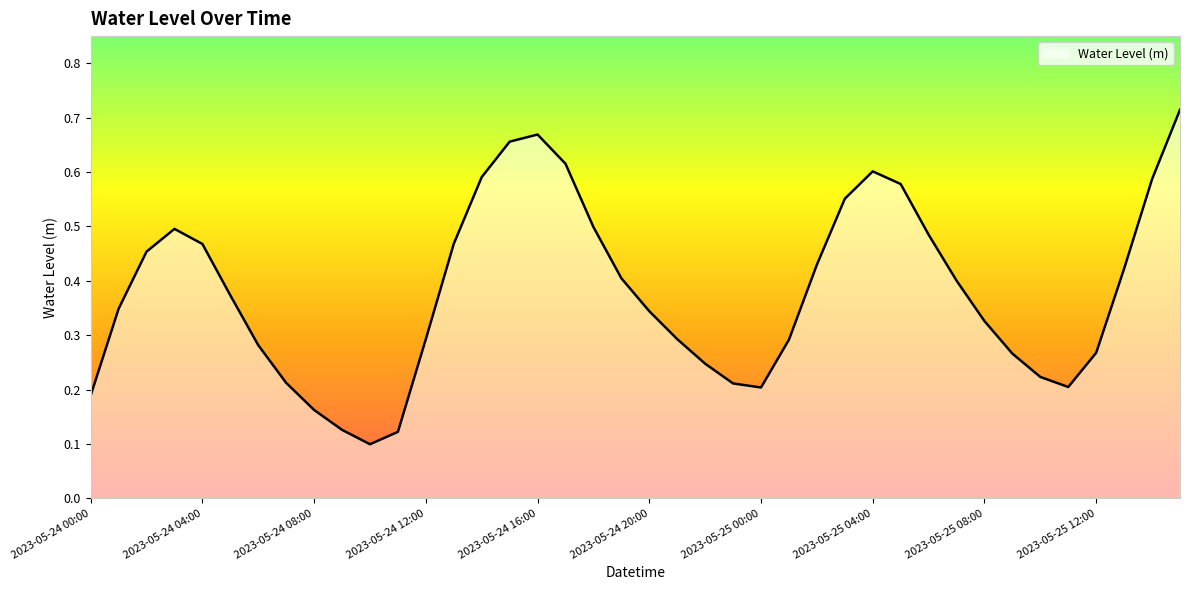

How many points are lower than both their immediate neighbors (excluding endpoints)?

3